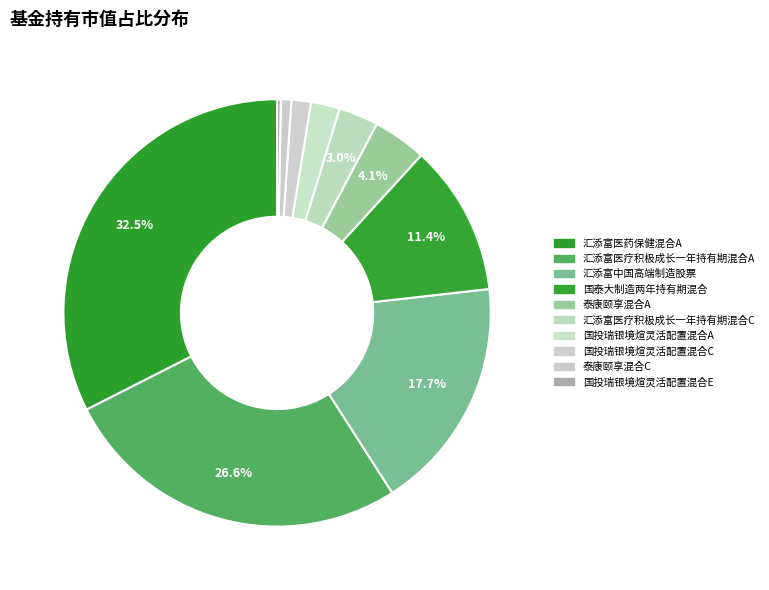

Is it true that 国投瑞银境煊灵活配置混合A is 2% of the pie?

True